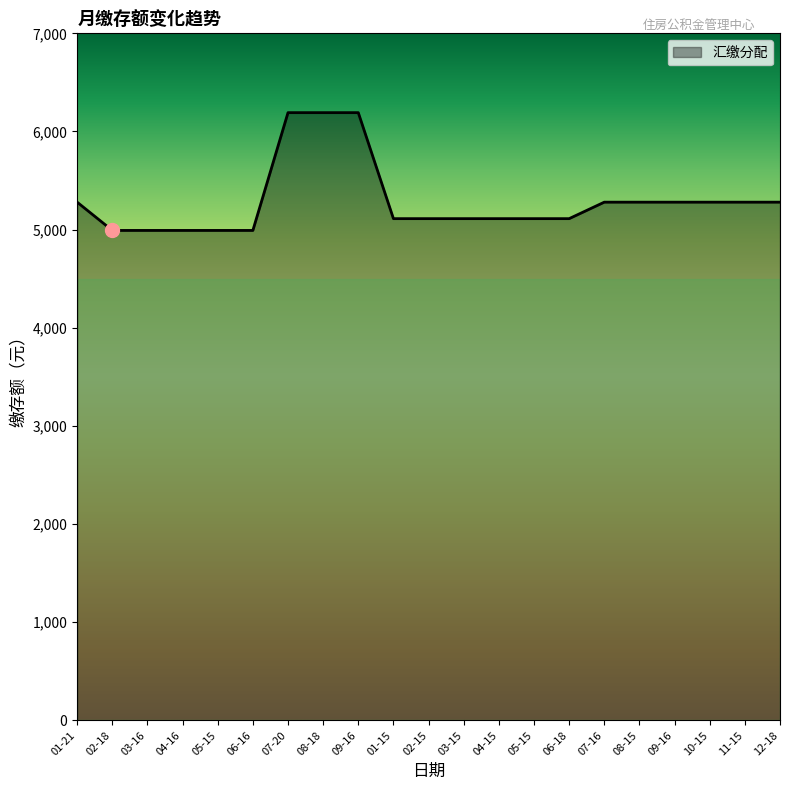

What is the smallest value displayed?

4992